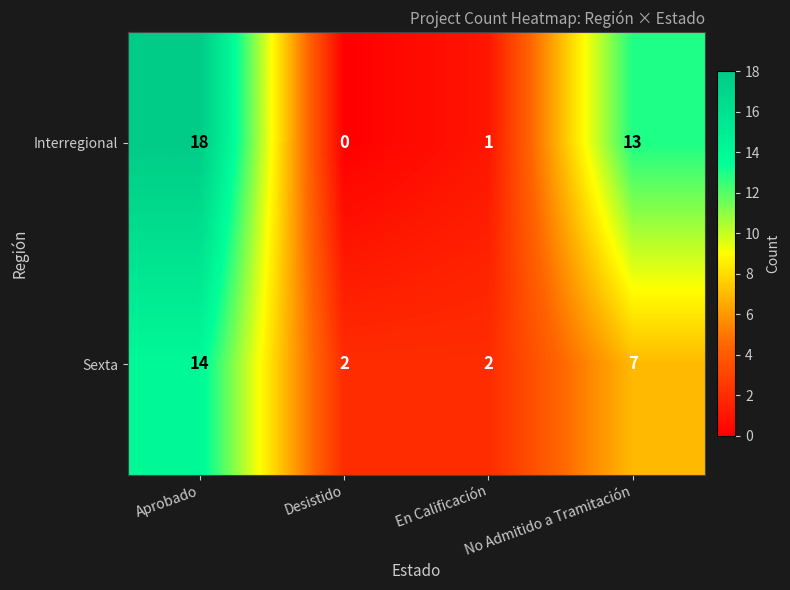

Where does the Sexta series first go above 7?

Aprobado